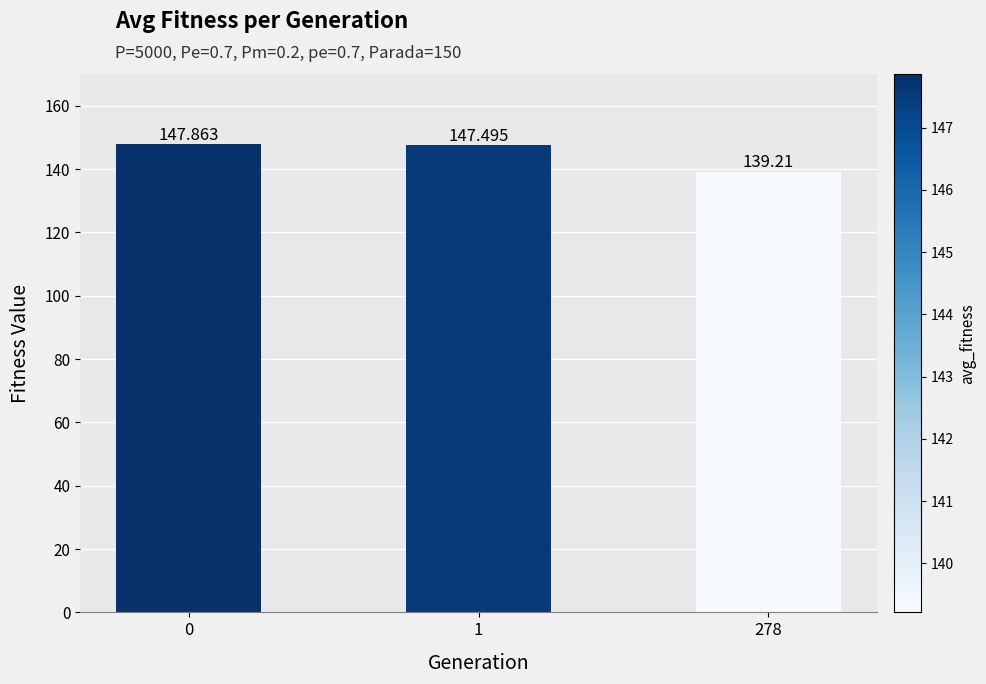

What is the average value?

144.9